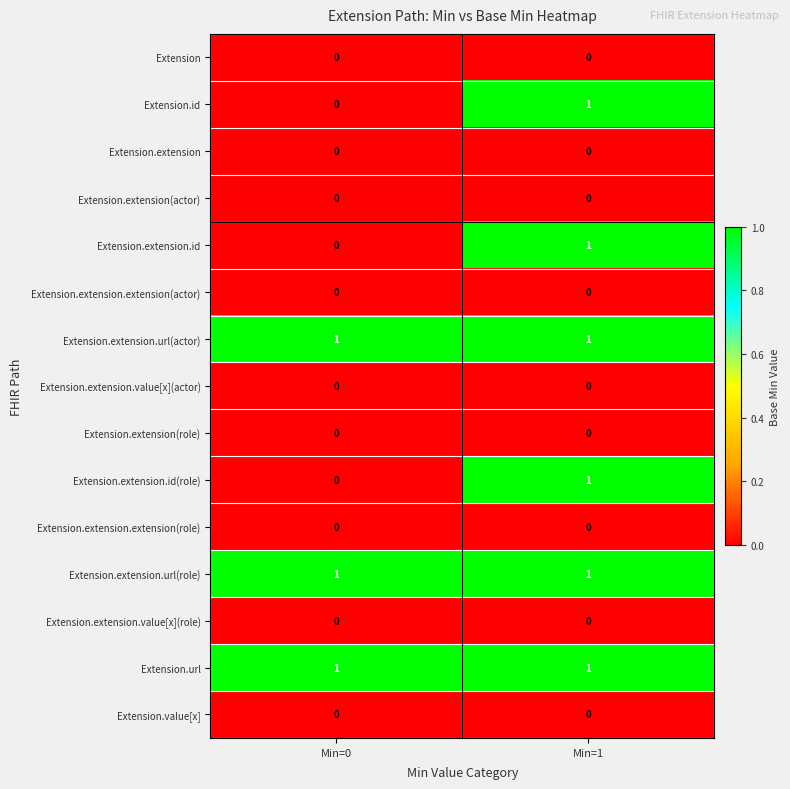

Rank the categories by Extension.id value from lowest to highest.

Min=0, Min=1